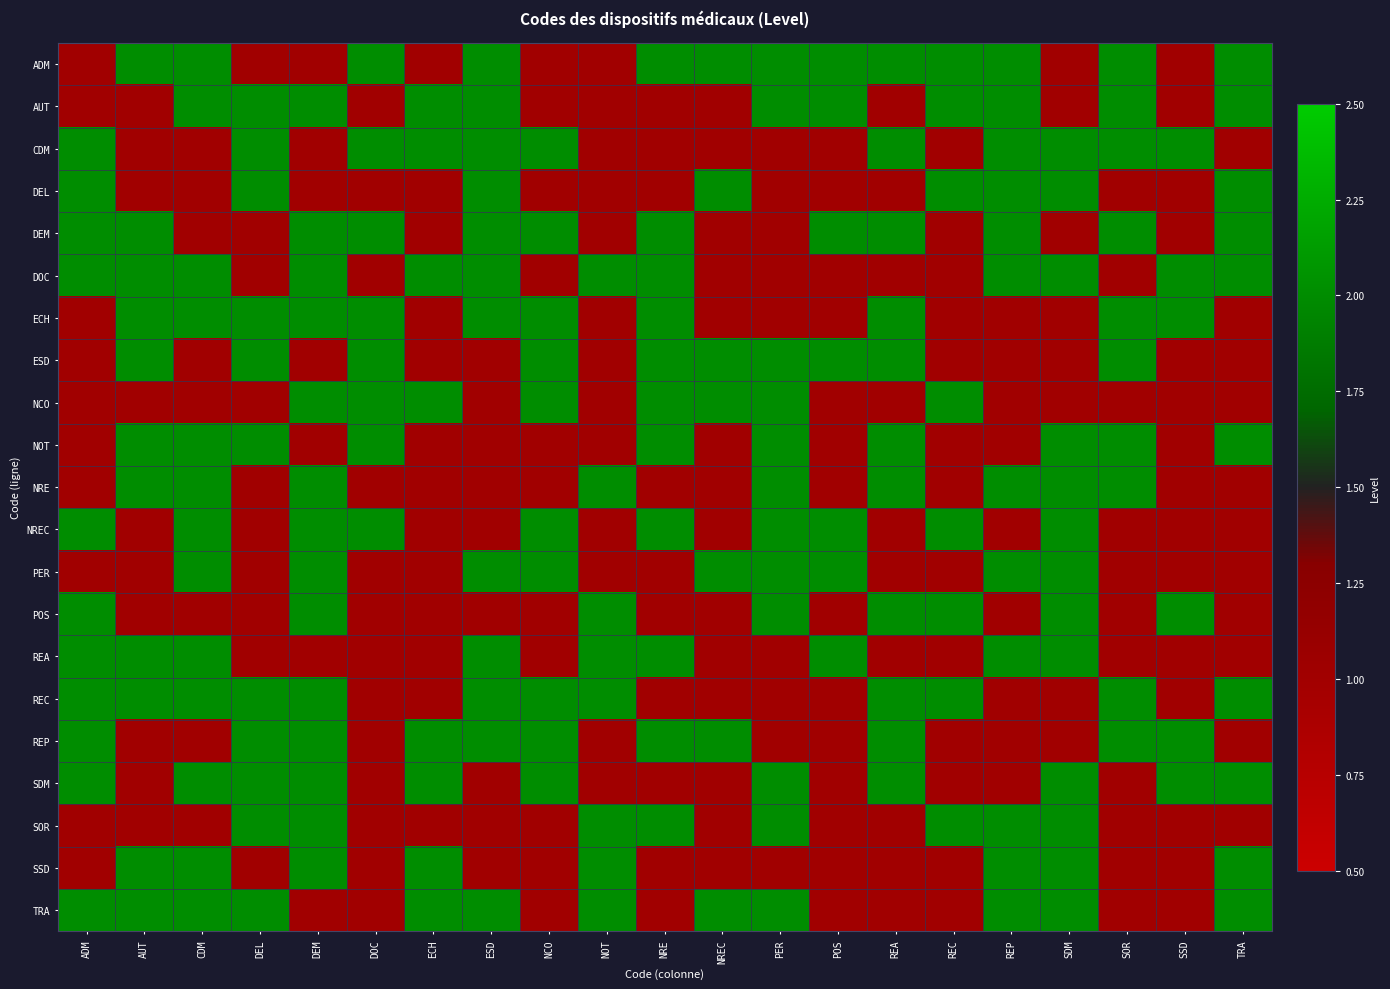

Reading left to right, list all the values displayed in this chart.

ADM: ADM=1	AUT=2	CDM=2	DEL=1	DEM=1	DOC=2	ECH=1	ESD=2	NCO=1	NOT=1	NRE=2	NREC=2	PER=2	POS=2	REA=2	REC=2	REP=2	SDM=1	SOR=2	SSD=1	TRA=2
AUT: ADM=1	AUT=1	CDM=2	DEL=2	DEM=2	DOC=1	ECH=2	ESD=2	NCO=1	NOT=1	NRE=1	NREC=1	PER=2	POS=2	REA=1	REC=2	REP=2	SDM=1	SOR=2	SSD=1	TRA=2
CDM: ADM=2	AUT=1	CDM=1	DEL=2	DEM=1	DOC=2	ECH=2	ESD=2	NCO=2	NOT=1	NRE=1	NREC=1	PER=1	POS=1	REA=2	REC=1	REP=2	SDM=2	SOR=2	SSD=2	TRA=1
DEL: ADM=2	AUT=1	CDM=1	DEL=2	DEM=1	DOC=1	ECH=1	ESD=2	NCO=1	NOT=1	NRE=1	NREC=2	PER=1	POS=1	REA=1	REC=2	REP=2	SDM=2	SOR=1	SSD=1	TRA=2
DEM: ADM=2	AUT=2	CDM=1	DEL=1	DEM=2	DOC=2	ECH=1	ESD=2	NCO=2	NOT=1	NRE=2	NREC=1	PER=1	POS=2	REA=2	REC=1	REP=2	SDM=1	SOR=2	SSD=1	TRA=2
DOC: ADM=2	AUT=2	CDM=2	DEL=1	DEM=2	DOC=1	ECH=2	ESD=2	NCO=1	NOT=2	NRE=2	NREC=1	PER=1	POS=1	REA=1	REC=1	REP=2	SDM=2	SOR=1	SSD=2	TRA=2
ECH: ADM=1	AUT=2	CDM=2	DEL=2	DEM=2	DOC=2	ECH=1	ESD=2	NCO=2	NOT=1	NRE=2	NREC=1	PER=1	POS=1	REA=2	REC=1	REP=1	SDM=1	SOR=2	SSD=2	TRA=1
ESD: ADM=1	AUT=2	CDM=1	DEL=2	DEM=1	DOC=2	ECH=1	ESD=1	NCO=2	NOT=1	NRE=2	NREC=2	PER=2	POS=2	REA=2	REC=1	REP=1	SDM=1	SOR=2	SSD=1	TRA=1
NCO: ADM=1	AUT=1	CDM=1	DEL=1	DEM=2	DOC=2	ECH=2	ESD=1	NCO=2	NOT=1	NRE=2	NREC=2	PER=2	POS=1	REA=1	REC=2	REP=1	SDM=1	SOR=1	SSD=1	TRA=1
NOT: ADM=1	AUT=2	CDM=2	DEL=2	DEM=1	DOC=2	ECH=1	ESD=1	NCO=1	NOT=1	NRE=2	NREC=1	PER=2	POS=1	REA=2	REC=1	REP=1	SDM=2	SOR=2	SSD=1	TRA=2
NRE: ADM=1	AUT=2	CDM=2	DEL=1	DEM=2	DOC=1	ECH=1	ESD=1	NCO=1	NOT=2	NRE=1	NREC=1	PER=2	POS=1	REA=2	REC=1	REP=2	SDM=2	SOR=2	SSD=1	TRA=1
NREC: ADM=2	AUT=1	CDM=2	DEL=1	DEM=2	DOC=2	ECH=1	ESD=1	NCO=2	NOT=1	NRE=2	NREC=1	PER=2	POS=2	REA=1	REC=2	REP=1	SDM=2	SOR=1	SSD=1	TRA=1
PER: ADM=1	AUT=1	CDM=2	DEL=1	DEM=2	DOC=1	ECH=1	ESD=2	NCO=2	NOT=1	NRE=1	NREC=2	PER=2	POS=2	REA=1	REC=1	REP=2	SDM=2	SOR=1	SSD=1	TRA=1
POS: ADM=2	AUT=1	CDM=1	DEL=1	DEM=2	DOC=1	ECH=1	ESD=1	NCO=1	NOT=2	NRE=1	NREC=1	PER=2	POS=1	REA=2	REC=2	REP=1	SDM=2	SOR=1	SSD=2	TRA=1
REA: ADM=2	AUT=2	CDM=2	DEL=1	DEM=1	DOC=1	ECH=1	ESD=2	NCO=1	NOT=2	NRE=2	NREC=1	PER=1	POS=2	REA=1	REC=1	REP=2	SDM=2	SOR=1	SSD=1	TRA=1
REC: ADM=2	AUT=2	CDM=2	DEL=2	DEM=2	DOC=1	ECH=1	ESD=2	NCO=2	NOT=2	NRE=1	NREC=1	PER=1	POS=1	REA=2	REC=2	REP=1	SDM=1	SOR=2	SSD=1	TRA=2
REP: ADM=2	AUT=1	CDM=1	DEL=2	DEM=2	DOC=1	ECH=2	ESD=2	NCO=2	NOT=1	NRE=2	NREC=2	PER=1	POS=1	REA=2	REC=1	REP=1	SDM=1	SOR=2	SSD=2	TRA=1
SDM: ADM=2	AUT=1	CDM=2	DEL=2	DEM=2	DOC=1	ECH=2	ESD=1	NCO=2	NOT=1	NRE=1	NREC=1	PER=2	POS=1	REA=2	REC=1	REP=1	SDM=2	SOR=1	SSD=2	TRA=2
SOR: ADM=1	AUT=1	CDM=1	DEL=2	DEM=2	DOC=1	ECH=1	ESD=1	NCO=1	NOT=2	NRE=2	NREC=1	PER=2	POS=1	REA=1	REC=2	REP=2	SDM=2	SOR=1	SSD=1	TRA=1
SSD: ADM=1	AUT=2	CDM=2	DEL=1	DEM=2	DOC=1	ECH=2	ESD=1	NCO=1	NOT=2	NRE=1	NREC=1	PER=1	POS=1	REA=1	REC=1	REP=2	SDM=2	SOR=1	SSD=1	TRA=2
TRA: ADM=2	AUT=2	CDM=2	DEL=2	DEM=1	DOC=1	ECH=2	ESD=2	NCO=1	NOT=2	NRE=1	NREC=2	PER=2	POS=1	REA=1	REC=1	REP=2	SDM=2	SOR=1	SSD=1	TRA=2